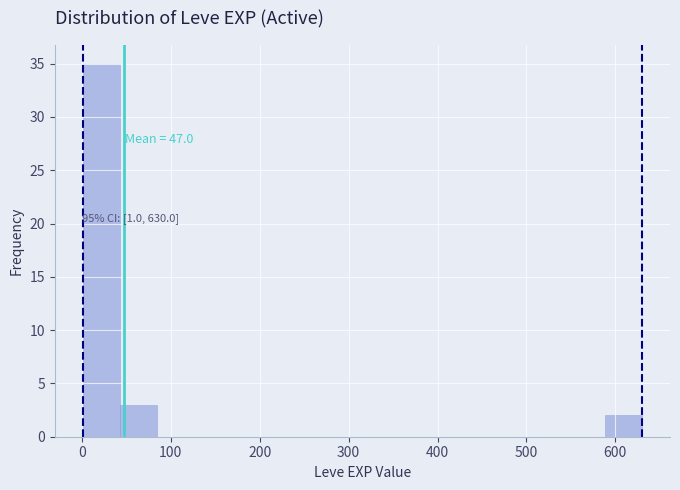

Over which range of the x-axis is the bar tallest?

0 to 40